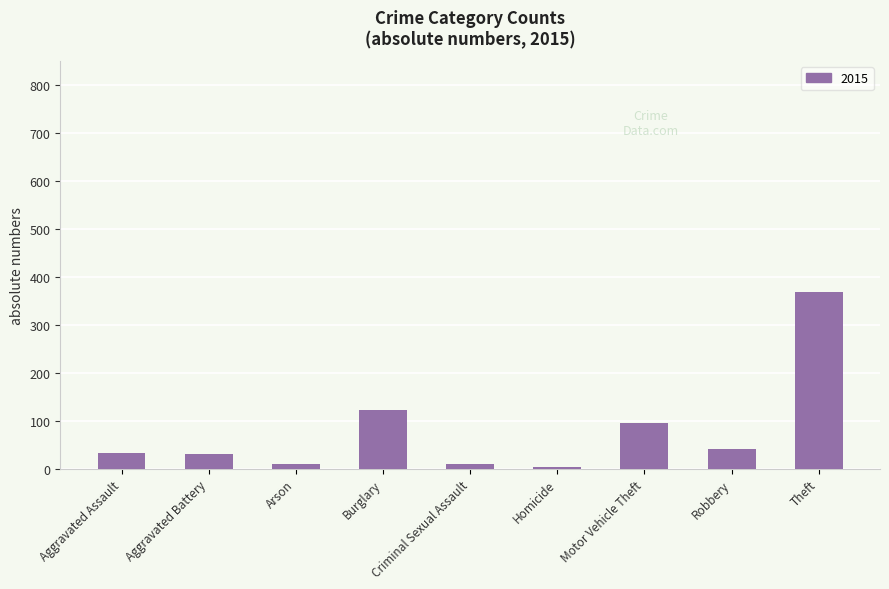

At which label is the value closest to 186?

Burglary